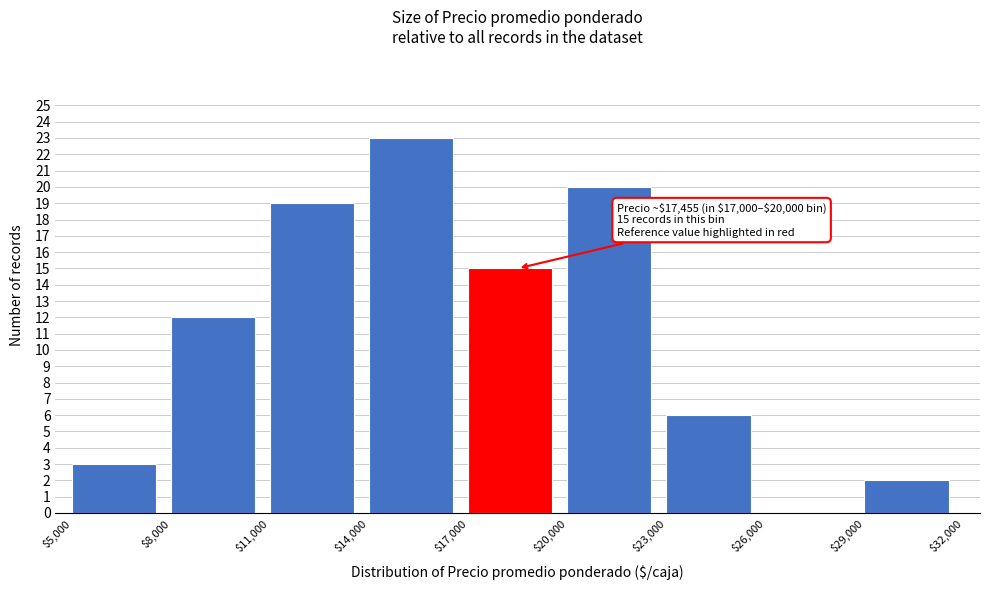

Which range on the x-axis has the tallest bar?

$14,000 to $17,000